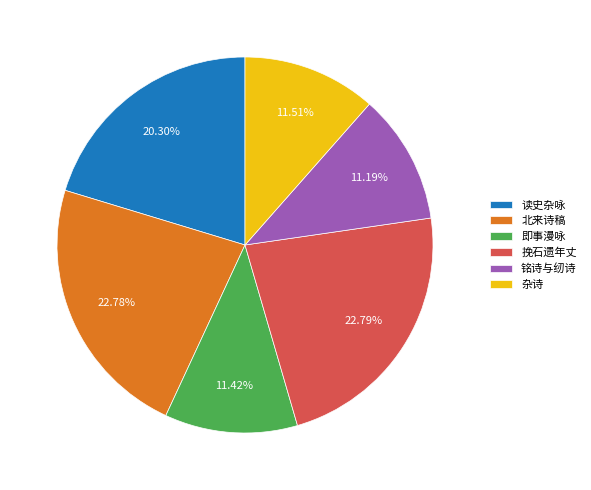

What is the ratio of the value at 即事漫咏 to the value at 挽石遗年丈?

0.5